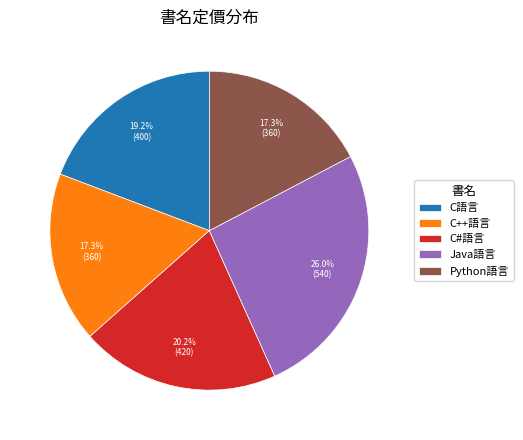

The Java語言 slice represents 26% of the pie. True or false?

True